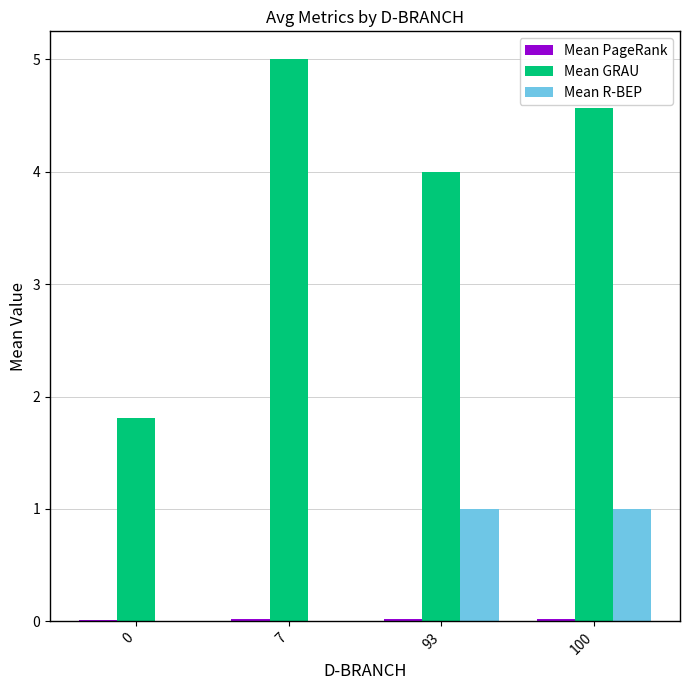

Which series has the largest total across all categories?

Mean GRAU